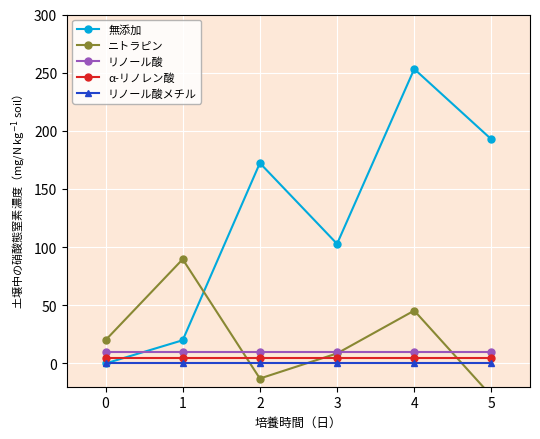

What is the average value of the リノール酸 series?

10.0